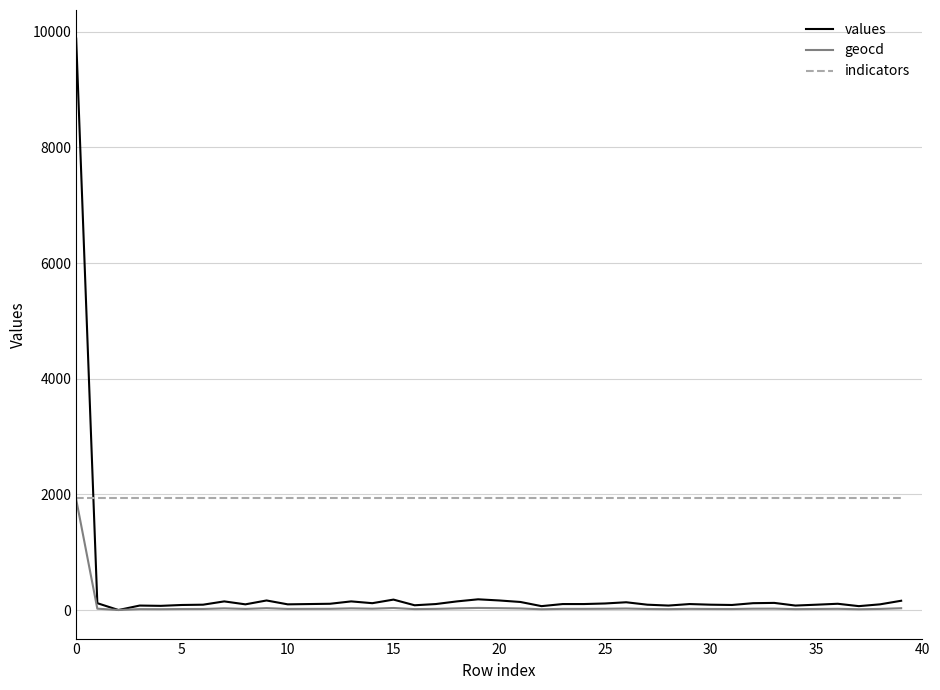

Which series has the largest range (max minus min)?

values